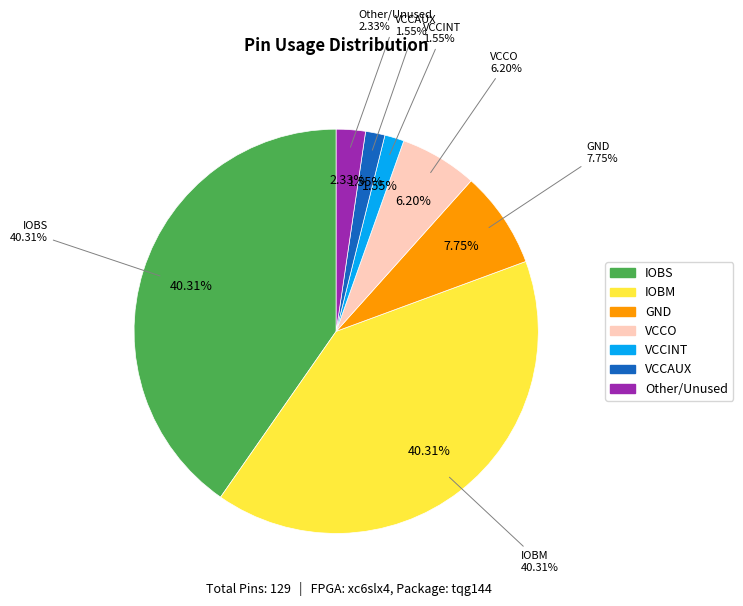

Does IOBS account for over 50% of the chart?

No